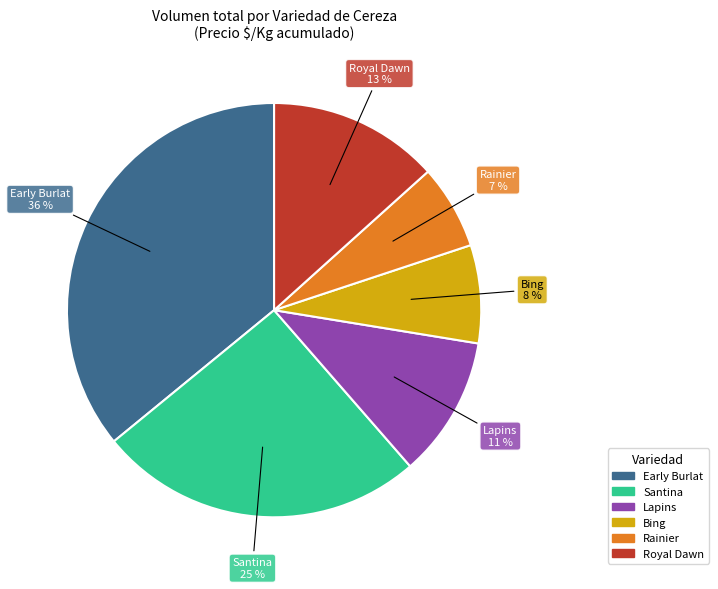

Is there any slice that represents more than half of the pie?

No